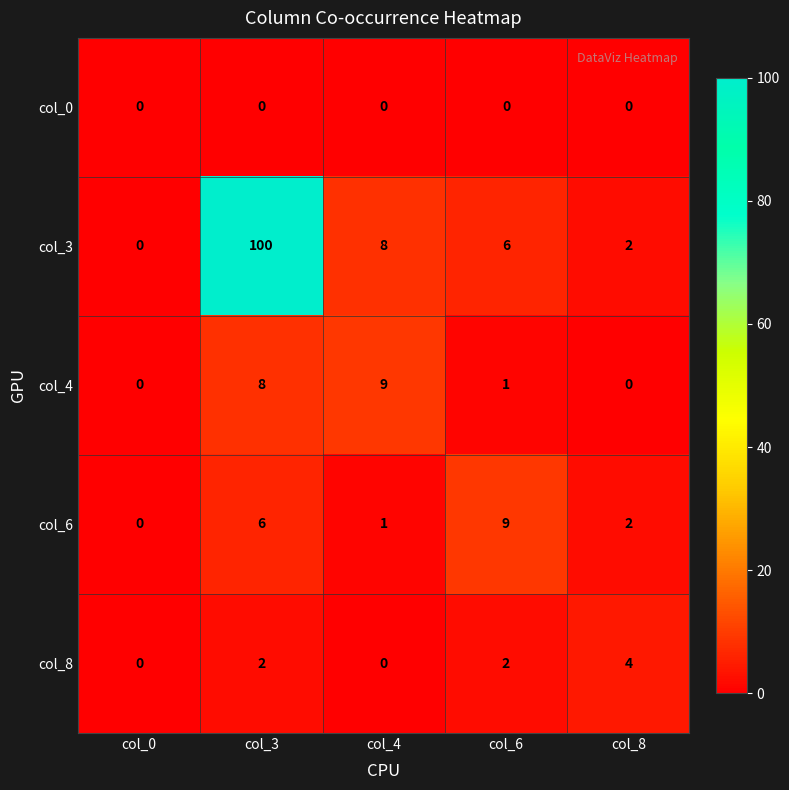

Where does the col_3 series first go above 6?

col_3